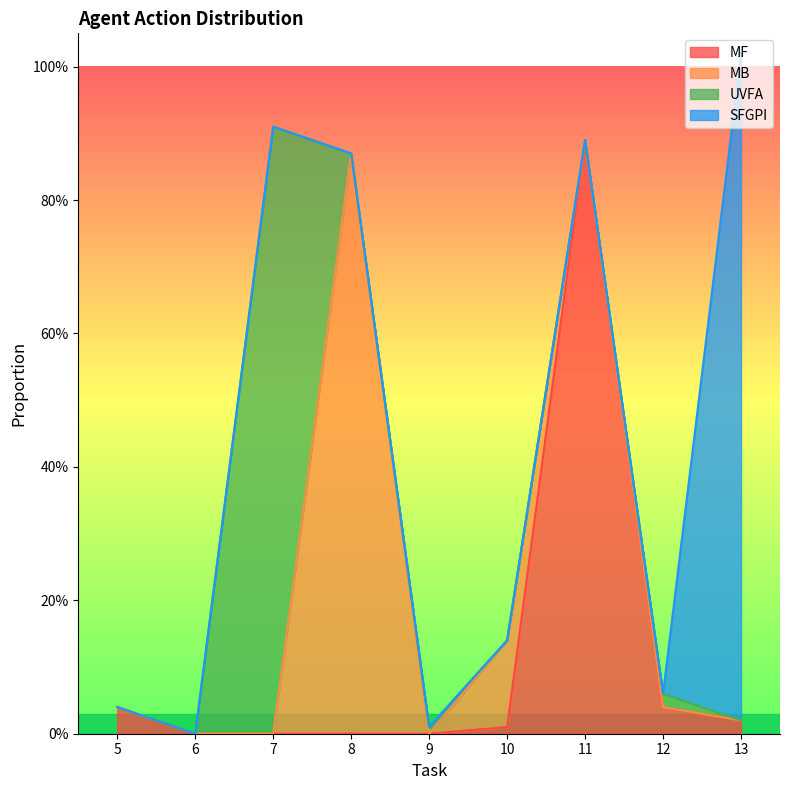

Is the value of MB at 5 greater than the value of SFGPI at 10?

No